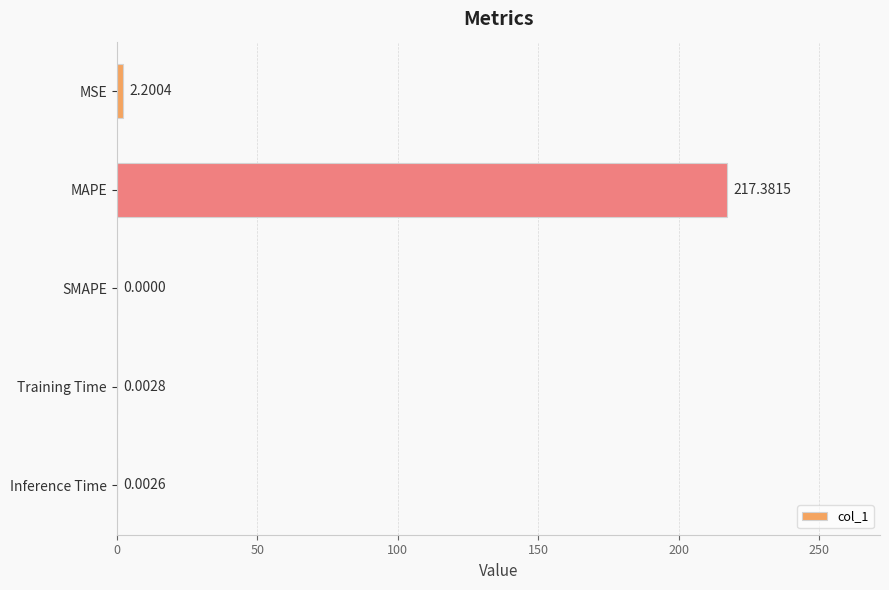

At which label is the value closest to 108?

MSE